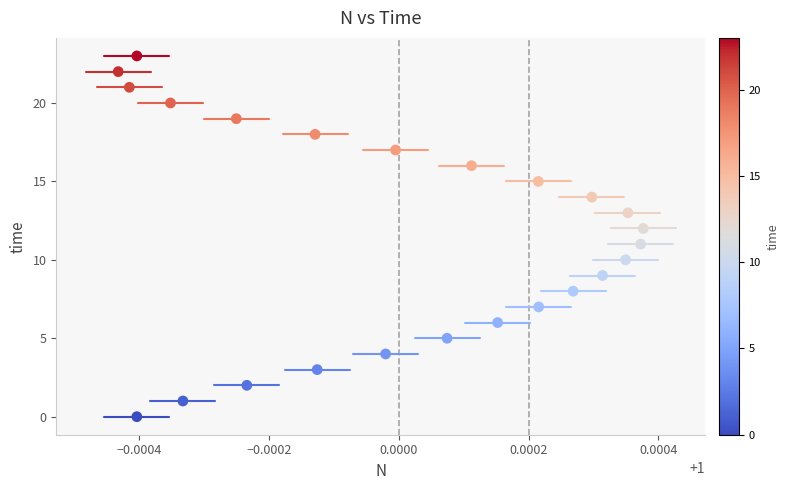

Count the number of points in this scatter plot.

24